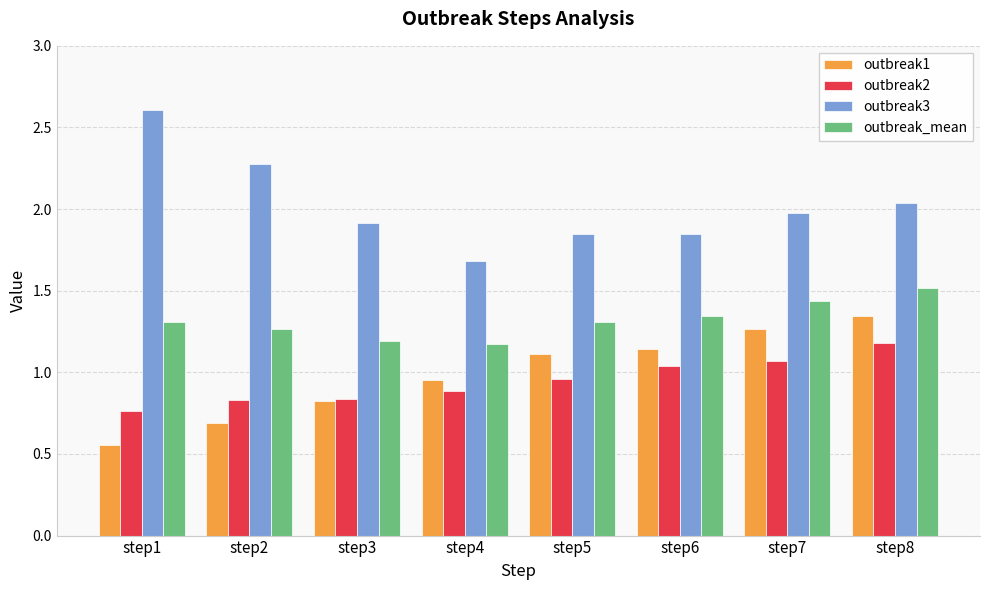

Where is outbreak2 nearest to the value 0?

step1